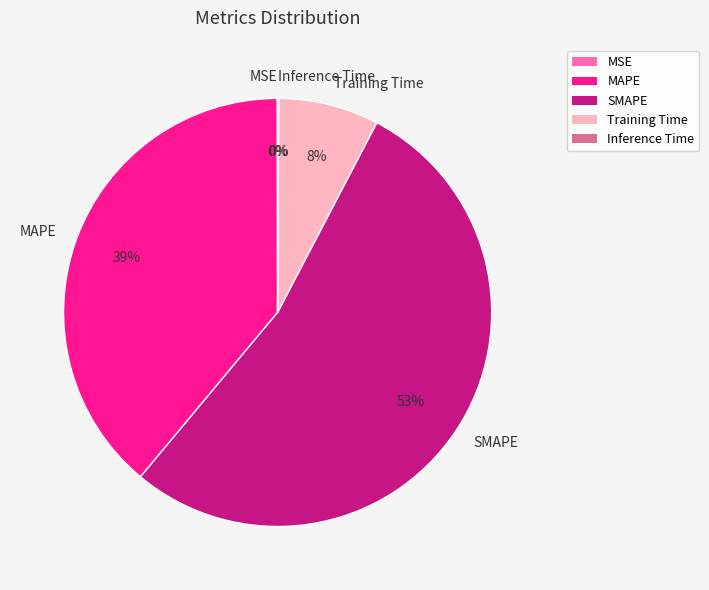

True or false: SMAPE accounts for 53% of the total.

True